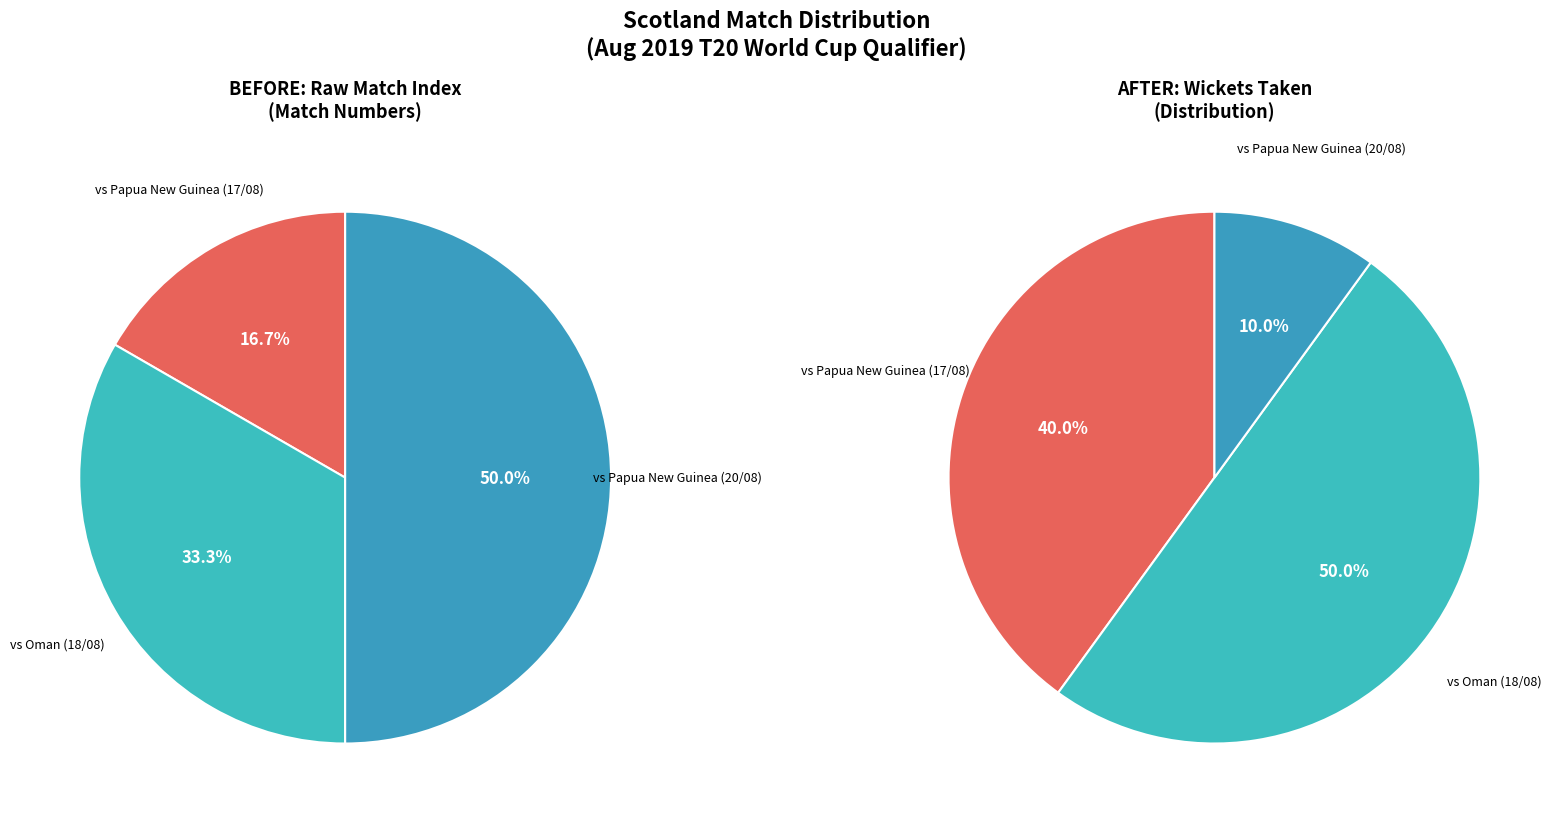

Approximately how many times larger is the value at 18/08/2019 compared to 20/08/2019?

0.7